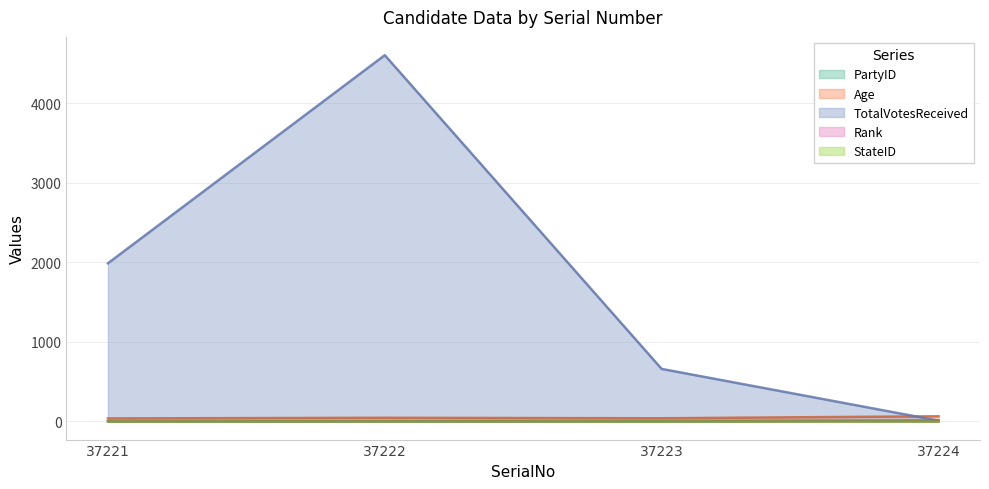

Which series has the widest spread of values?

TotalVotesReceived